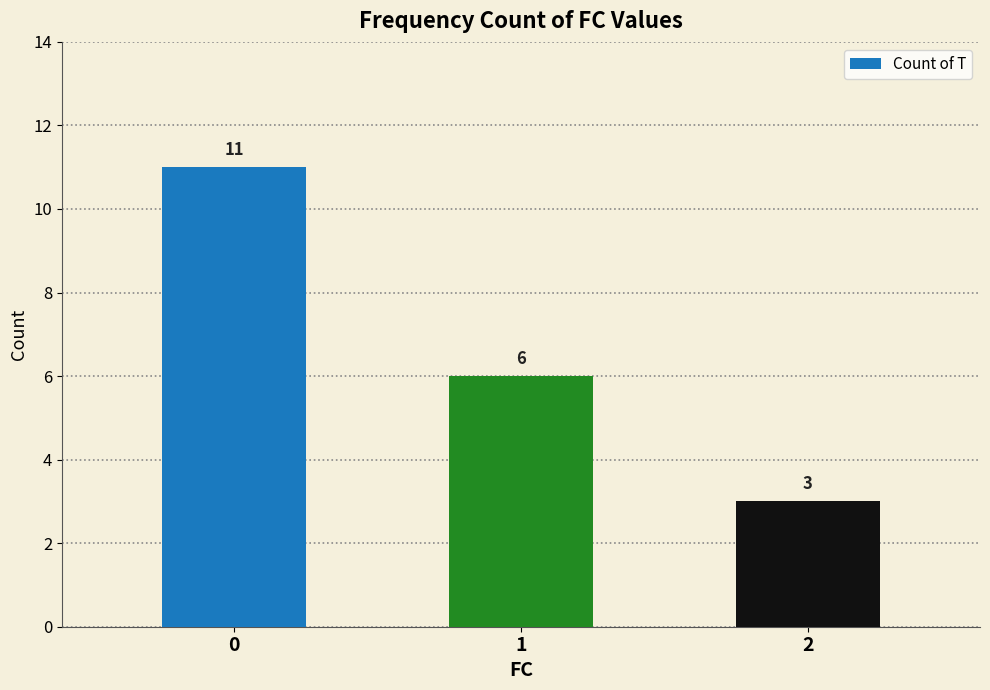

How many values are between 3 and 11?

3